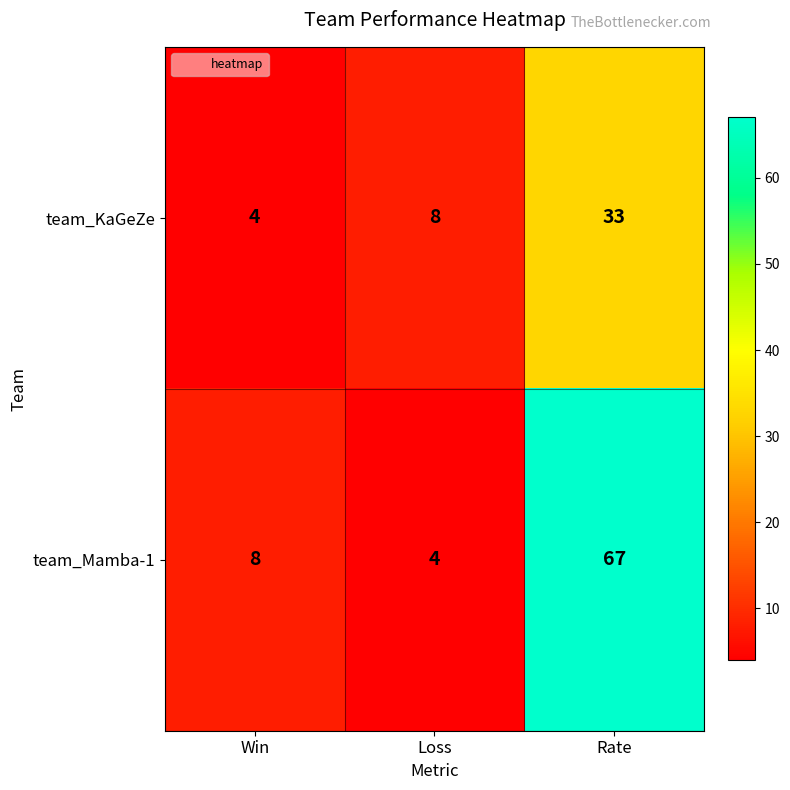

What value does the team_Mamba-1 series have at Loss, to the nearest 5?

5